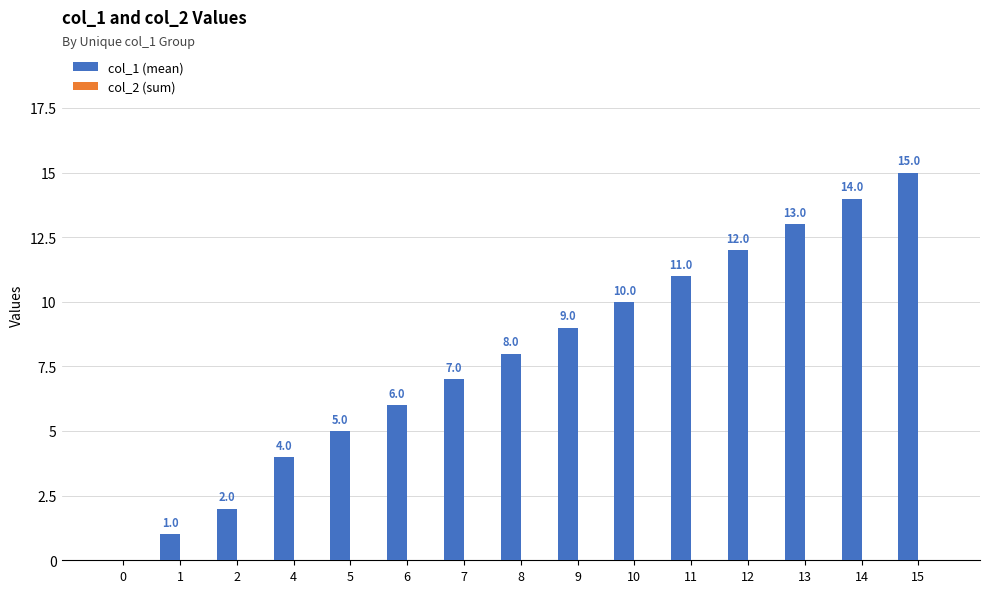

What is the change in value from 1 to 11?

+10